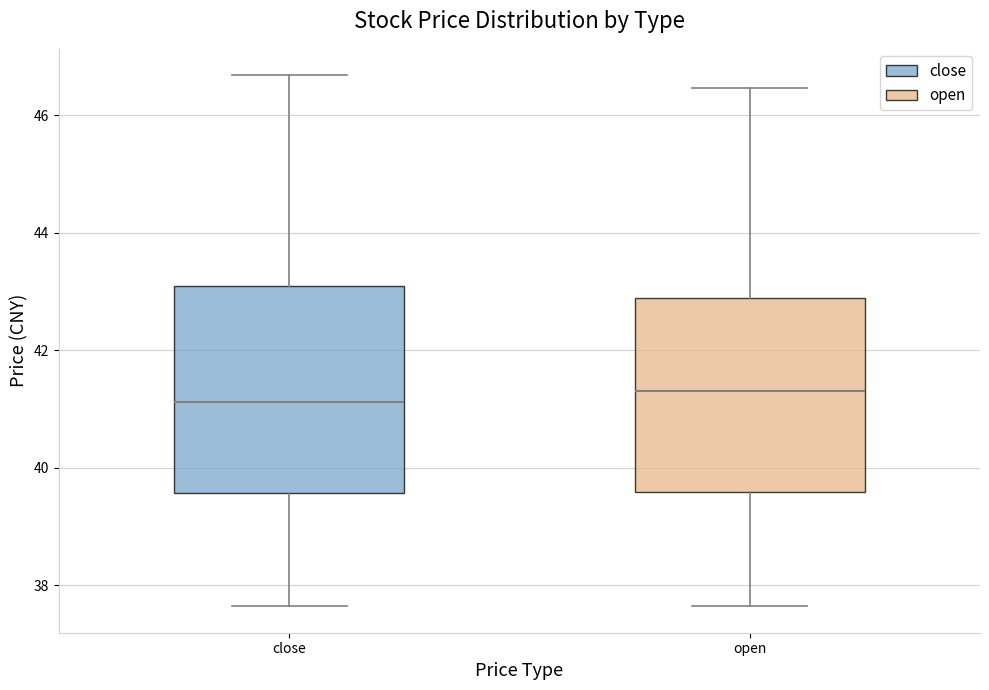

Reading left to right, transcribe this box plot: for each box, give where its median line is, the range the box spans, and where its two whiskers end, as read against the y-axis. The values are not printed on the chart, so give them approximately, as read against the axis.

close: median 41.2, box 39.6 to 43.0, whiskers 37.6 to 46.6
open: median 41.4, box 39.6 to 42.8, whiskers 37.6 to 46.4